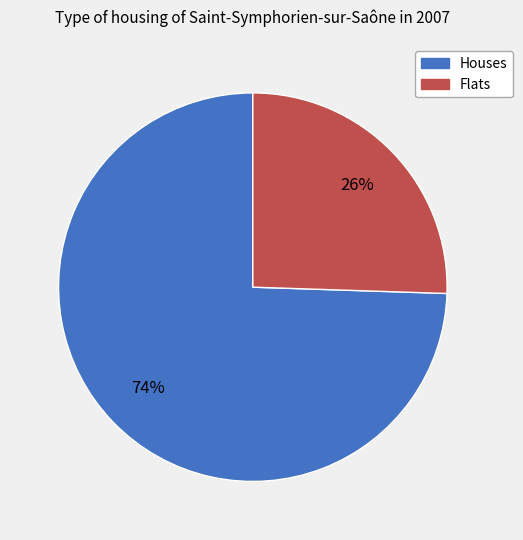

Combined, do Houses and Flats account for over 50%?

Yes